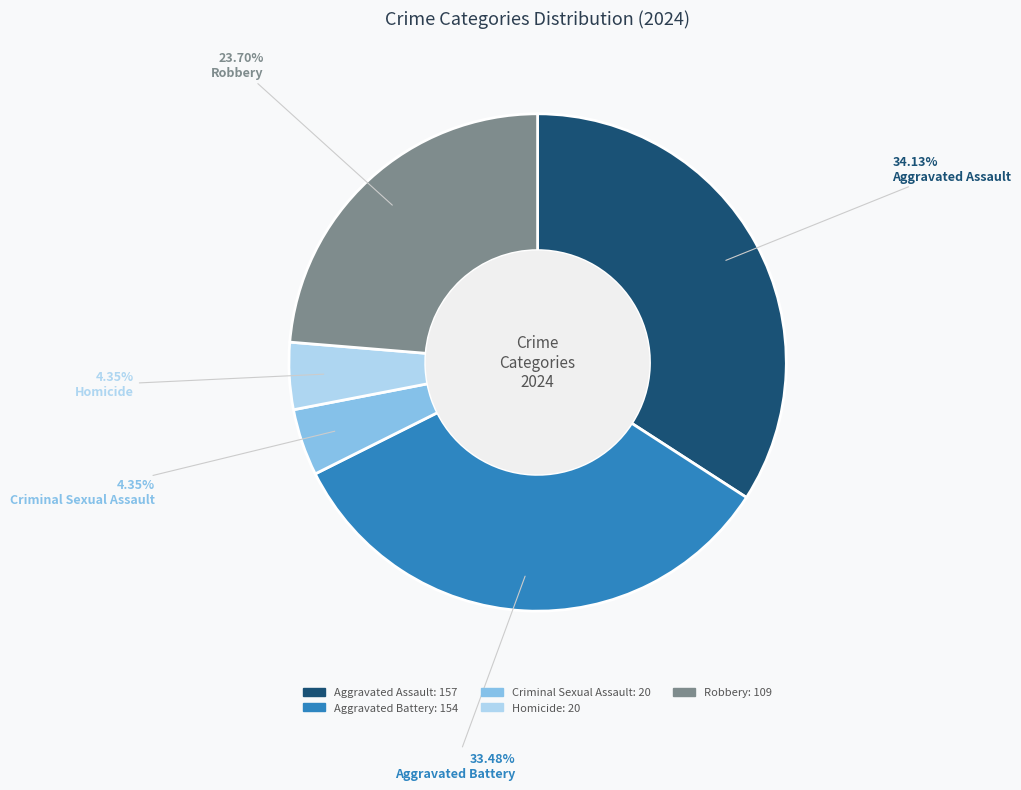

What is the largest slice in the pie chart?

Aggravated Assault